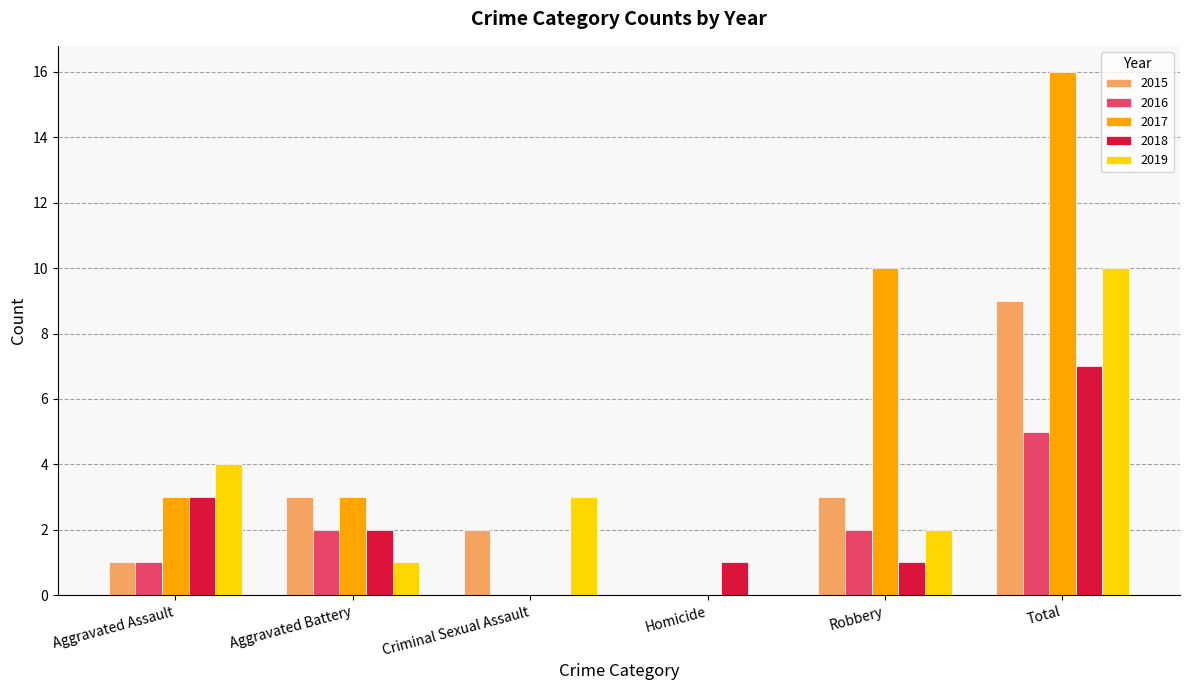

Which series has the largest range (max minus min)?

2017